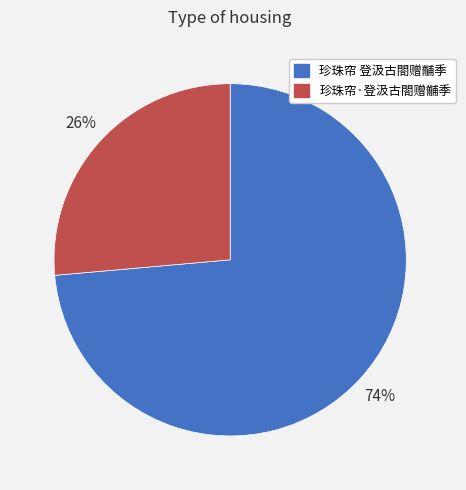

Rank the categories by value from highest to lowest.

珍珠帘 登汲古閤赠黼季, 珍珠帘·登汲古閤赠黼季